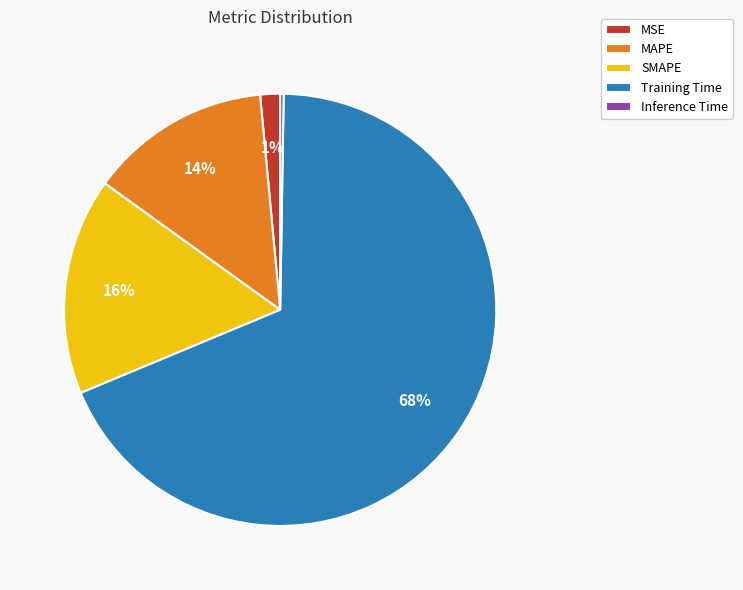

What percentage is the MAPE slice, to the nearest percent?

14%